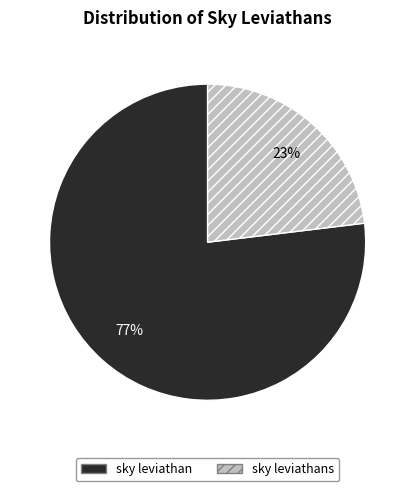

Combined, do sky leviathans and sky leviathan account for over 50%?

Yes